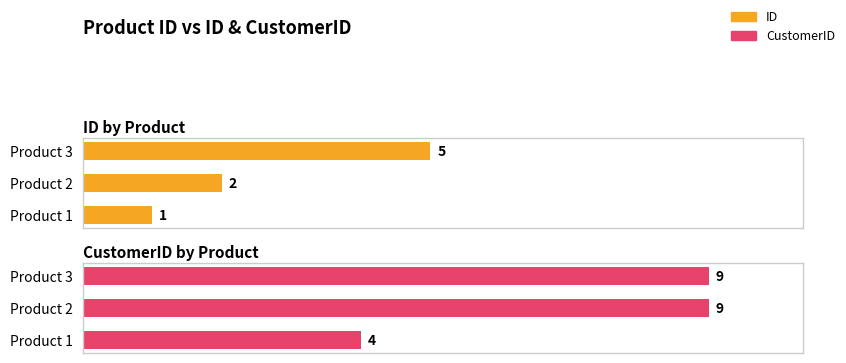

How many data points in ID are less than 2?

1